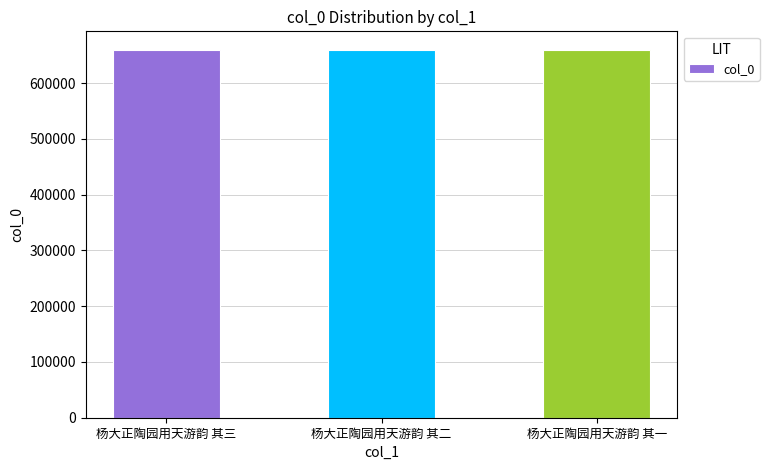

What is the difference between the values at 杨大正陶园用天游韵 其二 and 杨大正陶园用天游韵 其三?

1